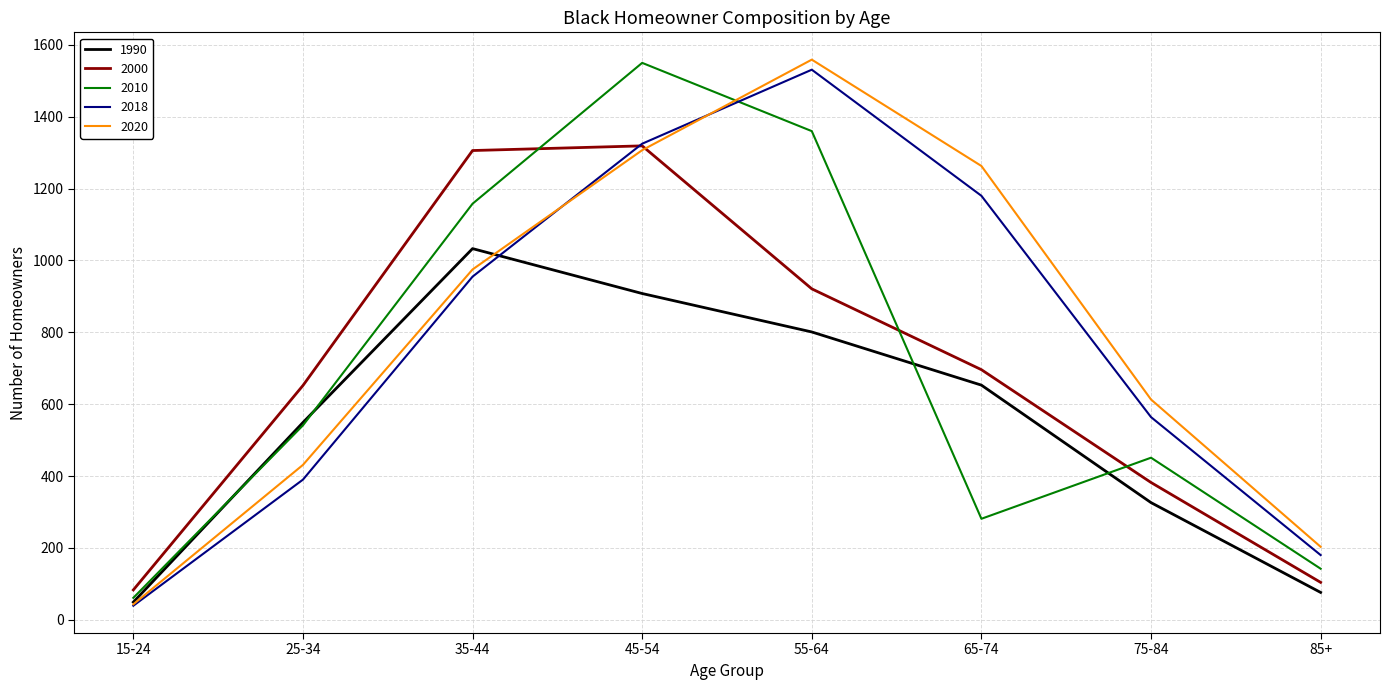

The 2020 series shows 1307 at 45-54. True or false?

True